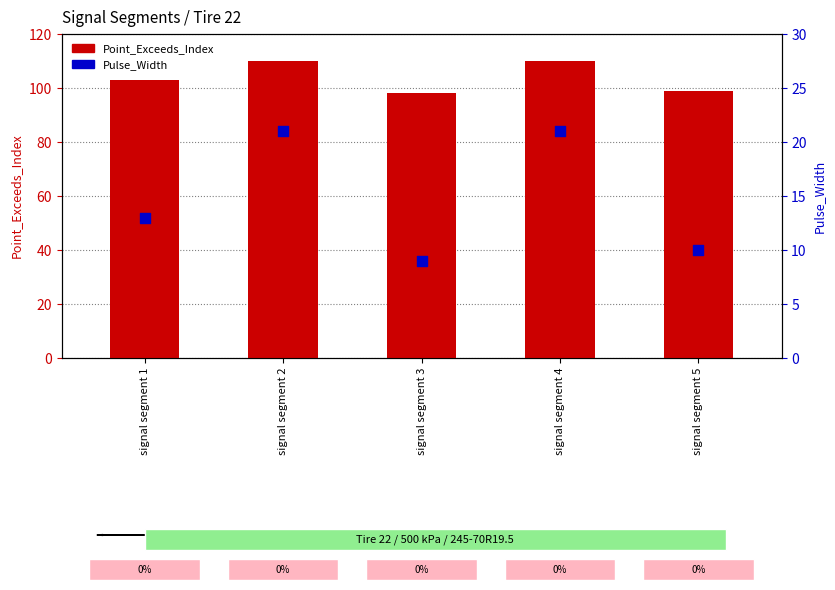

At which category is the sum across all series the highest?

signal segment 2